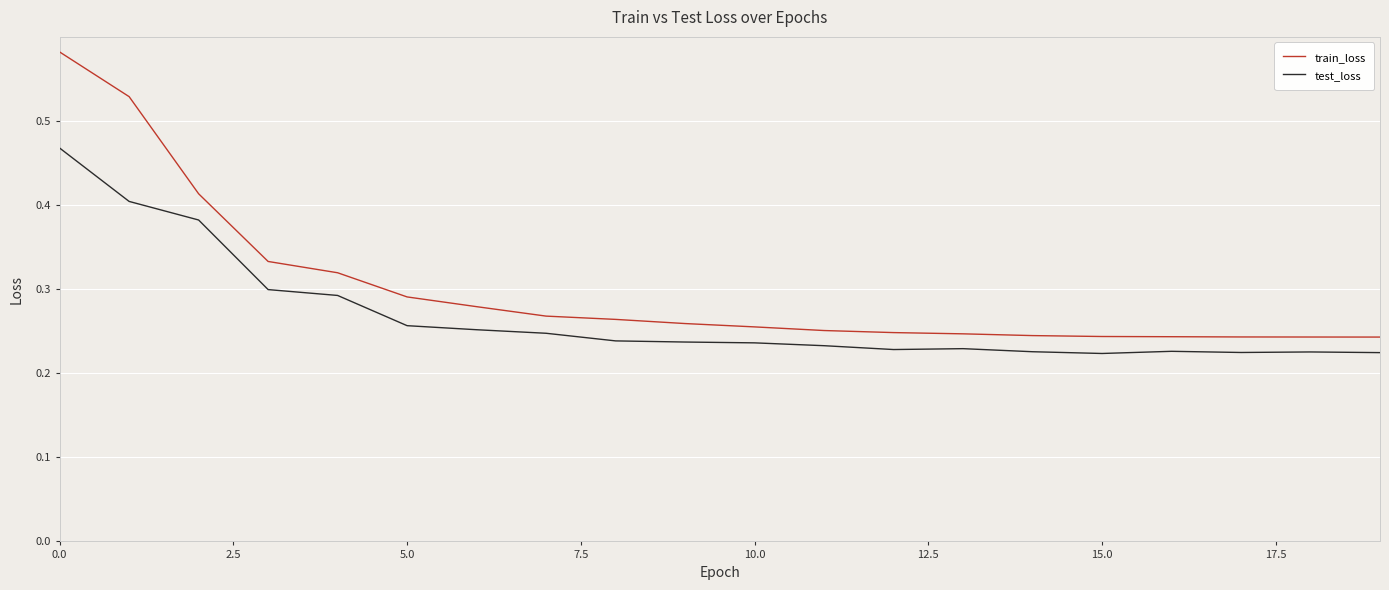

Which series has the widest spread of values?

train_loss